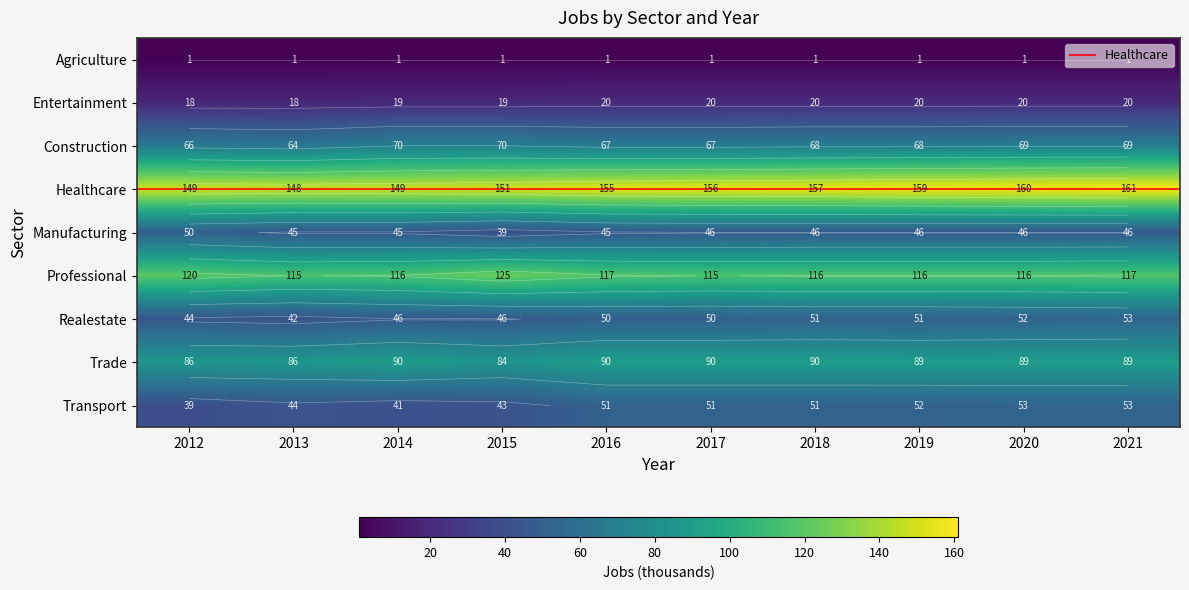

Which category has the highest value in the jobsEntertainment series?

2016